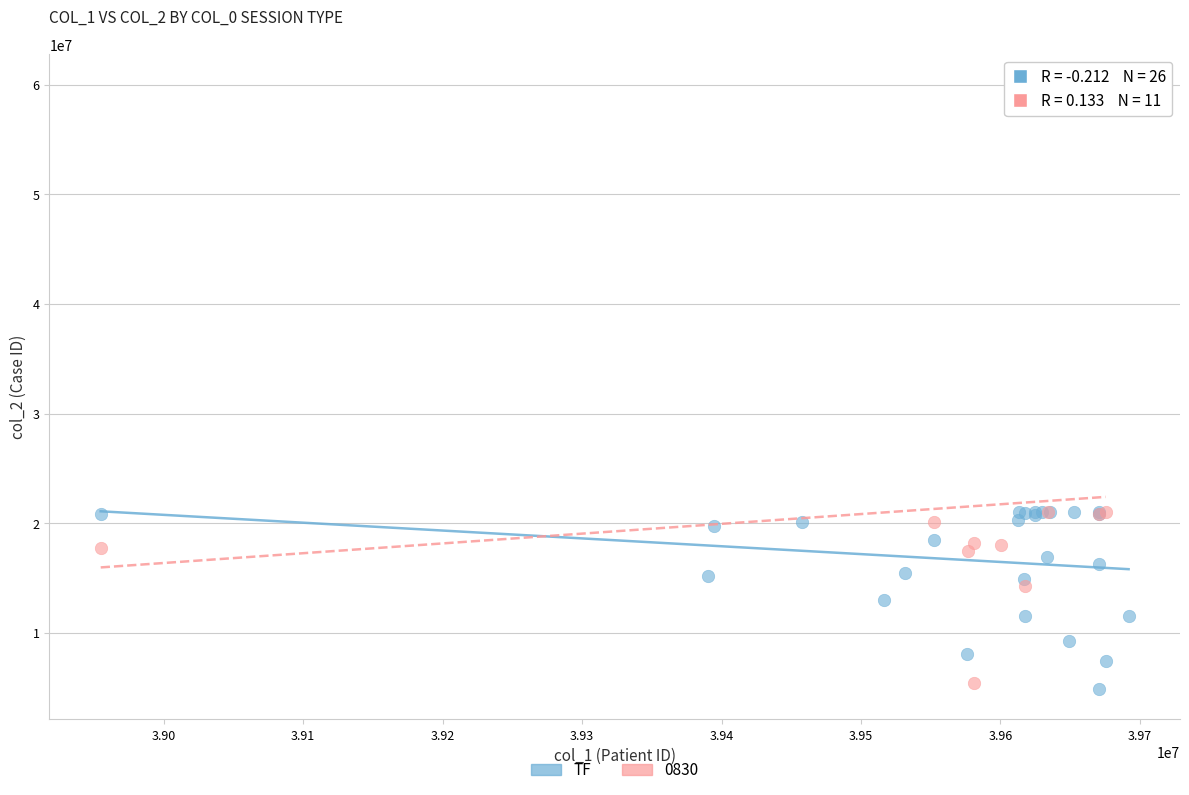

Which series contains the highest Y value?

0830